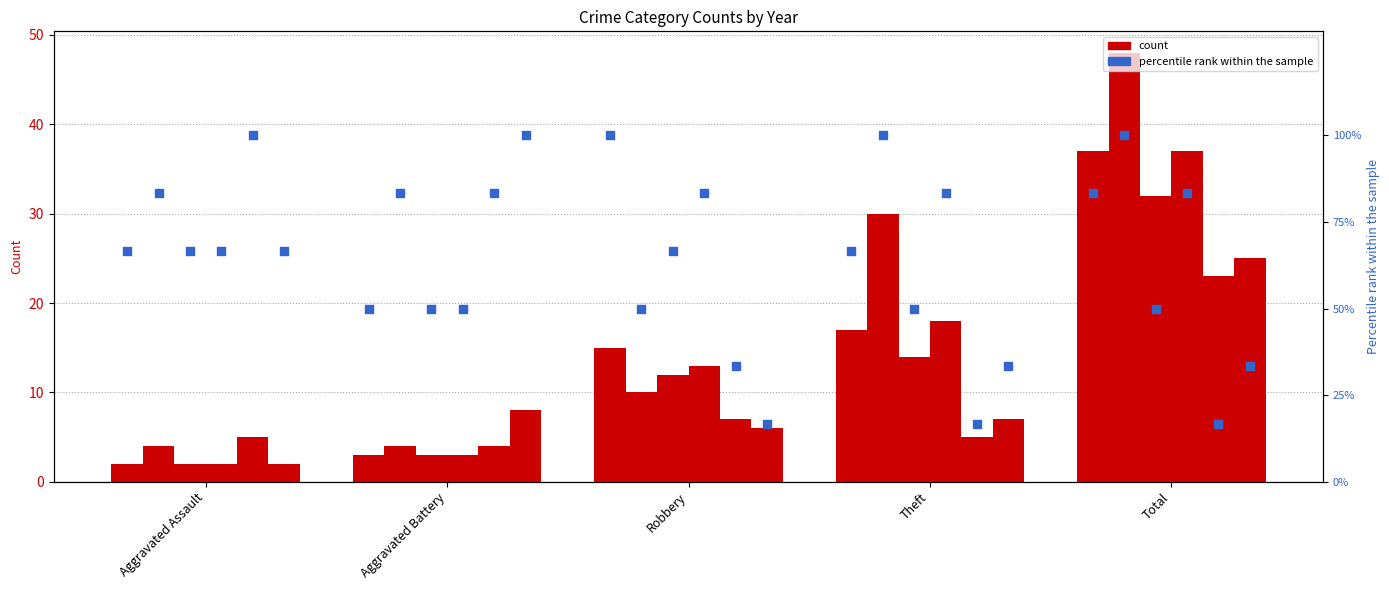

At how many categories does at least one series exceed 98?

5